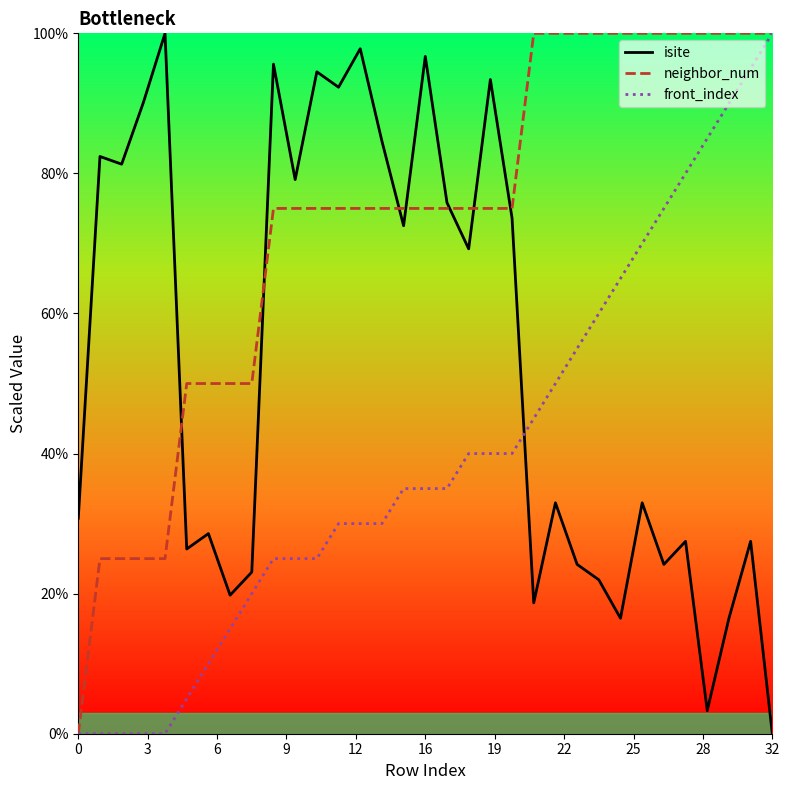

What is the difference between the isite values at 24 and 27?

2.2